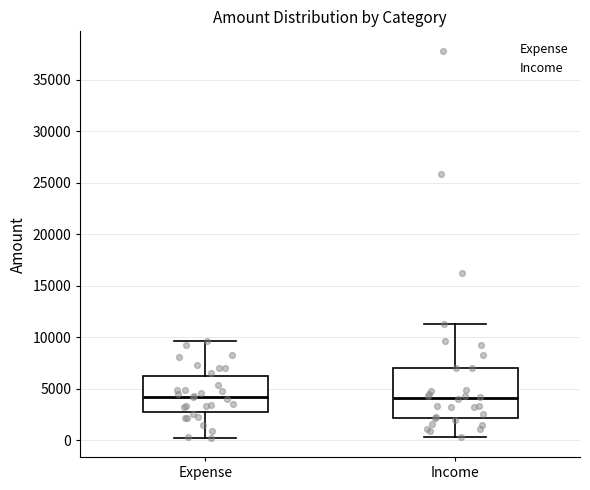

Reading left to right, read every box against the y-axis: the position of its median line, the range the box covers, and the ends of its whiskers. The values are not printed on the chart, so give them approximately, as read against the axis.

Expense: median 4000, box 3000 to 6000, whiskers 500 to 9500
Income: median 4000, box 2000 to 7000, whiskers 500 to 11000